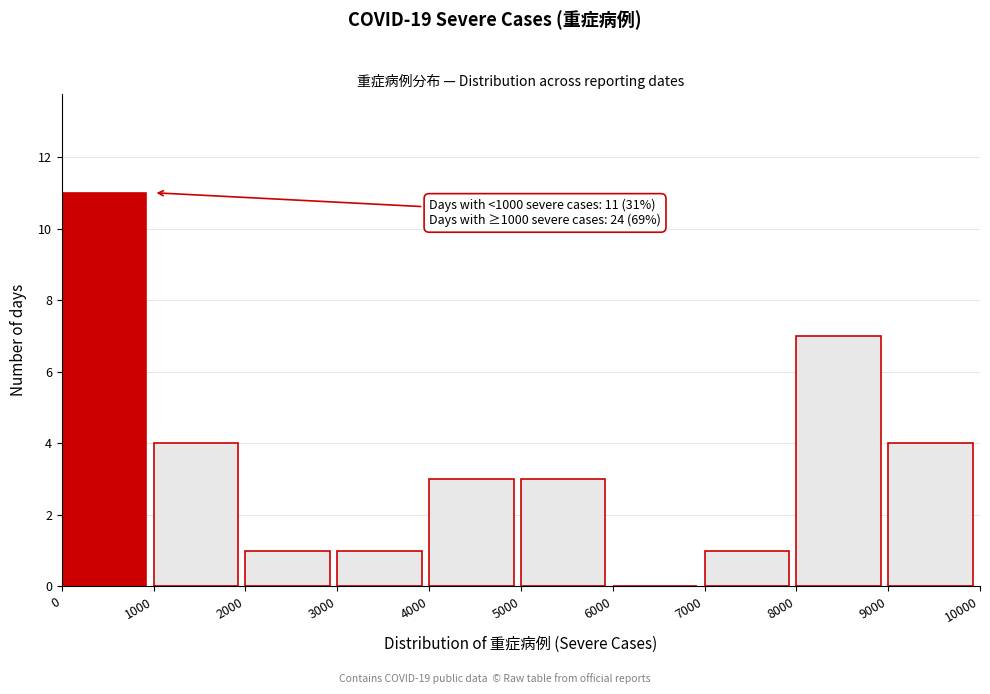

Over which range of the x-axis is the bar tallest?

0 to 1000